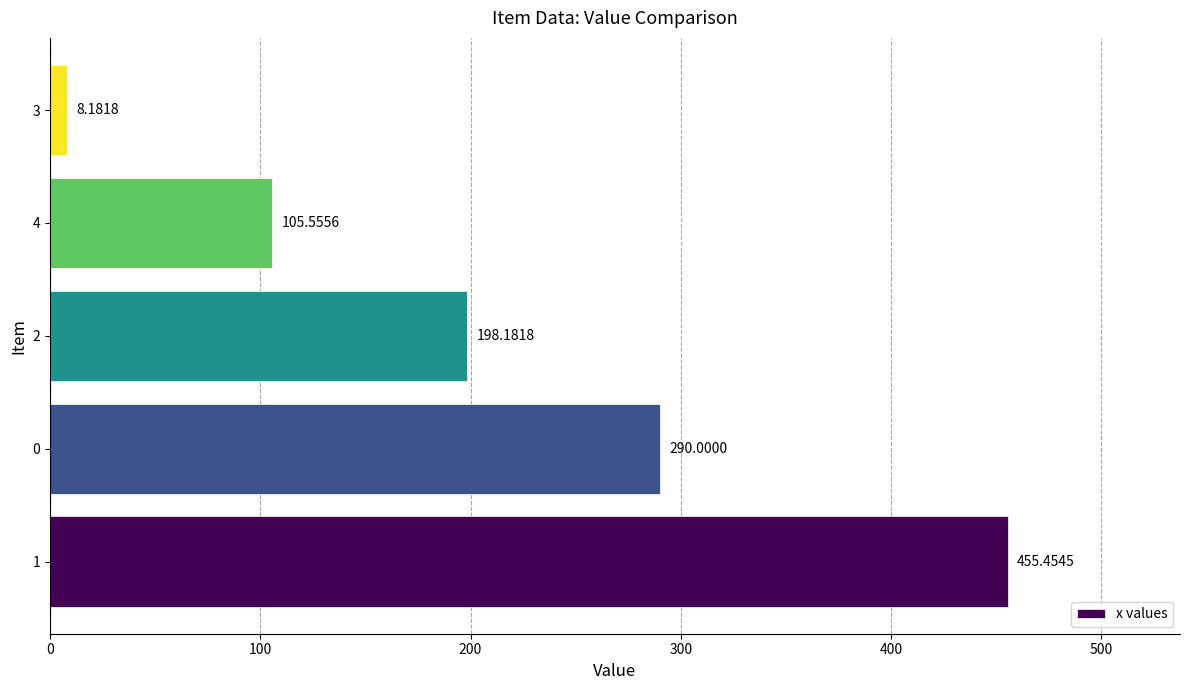

What is the difference between the maximum and minimum values?

447.3